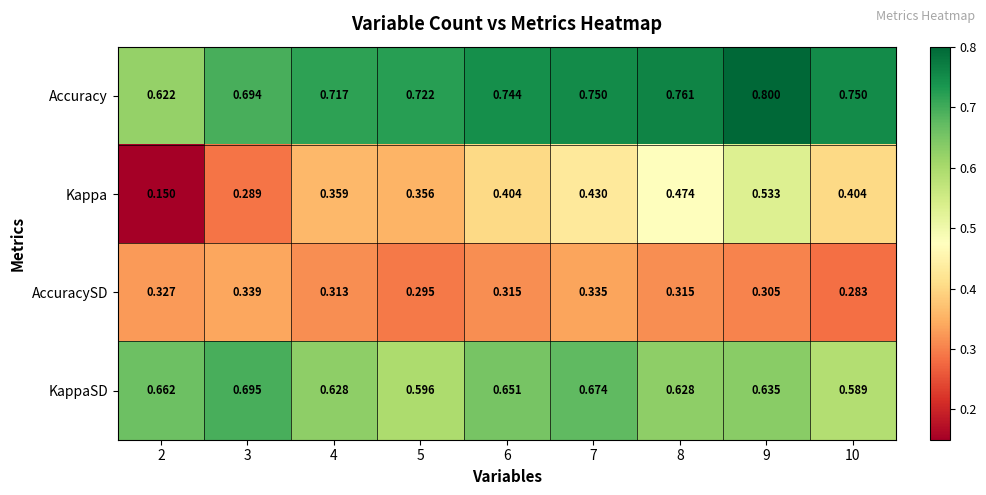

Rank the series at 6 from highest to lowest value.

Accuracy, KappaSD, Kappa, AccuracySD